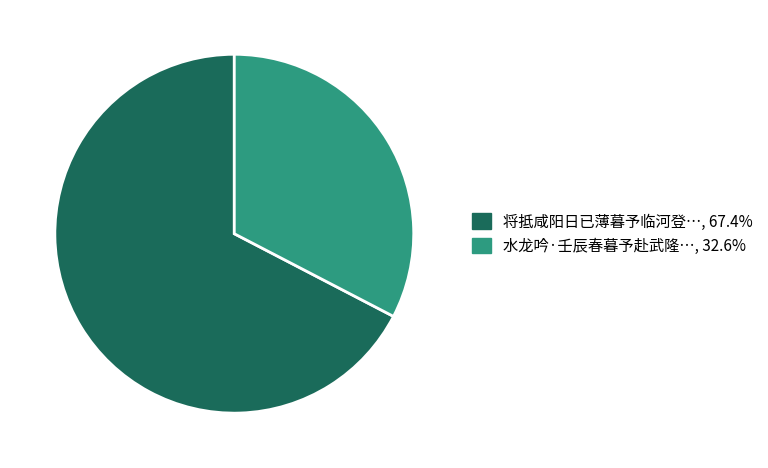

Does any single category account for the majority?

Yes